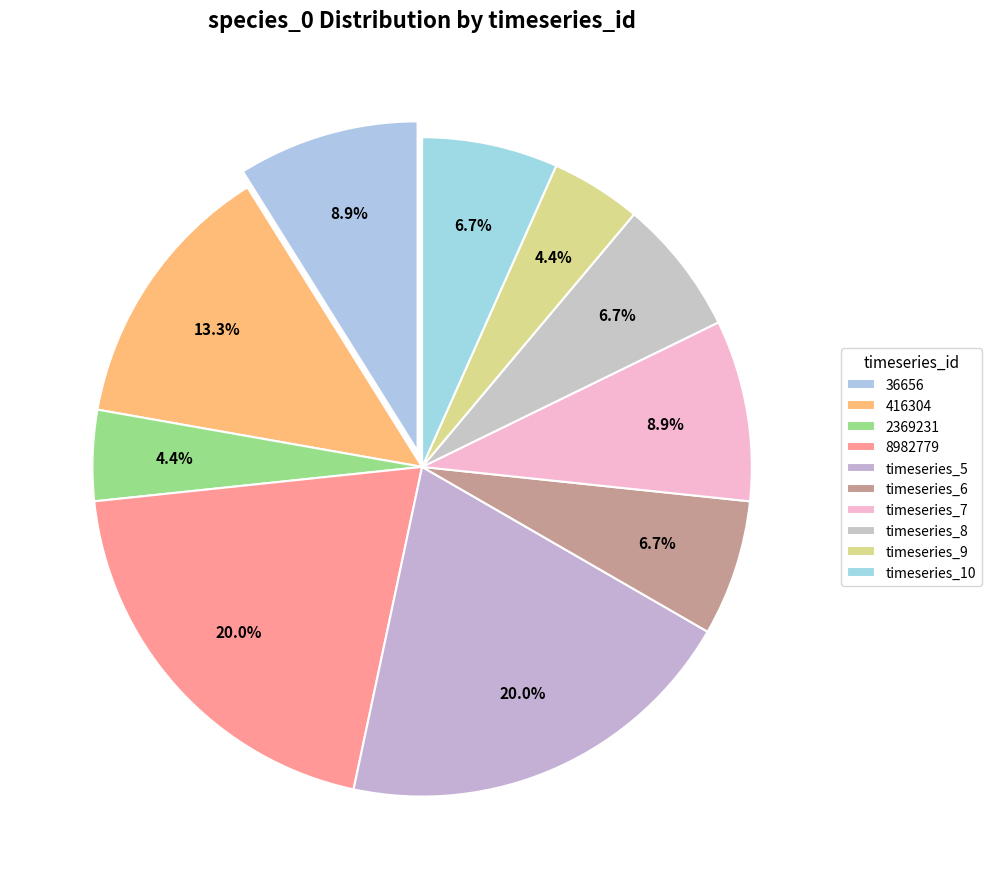

Count the number of slices in the pie.

10